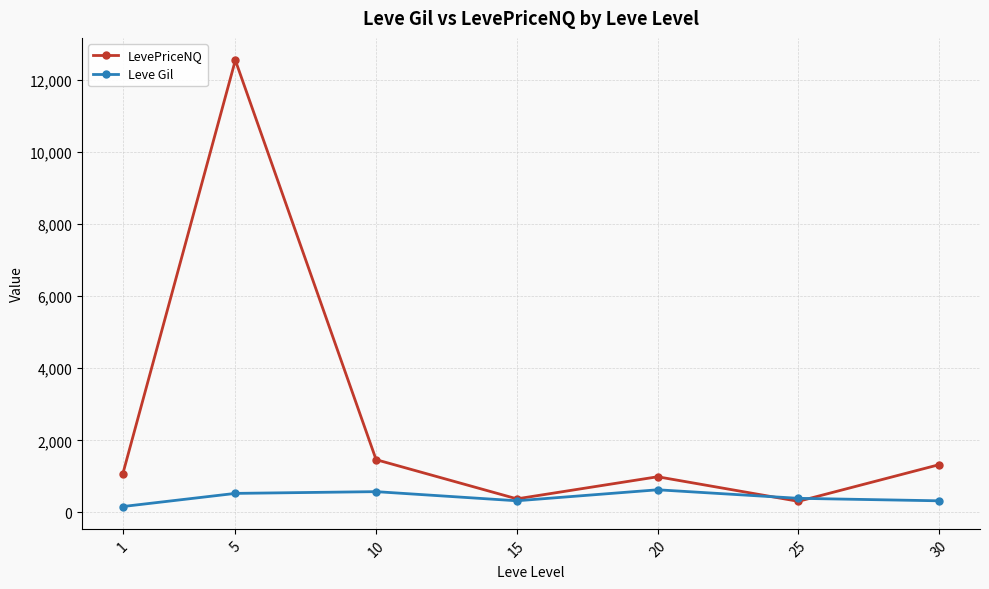

How many data points in Leve Gil are above 391?

4